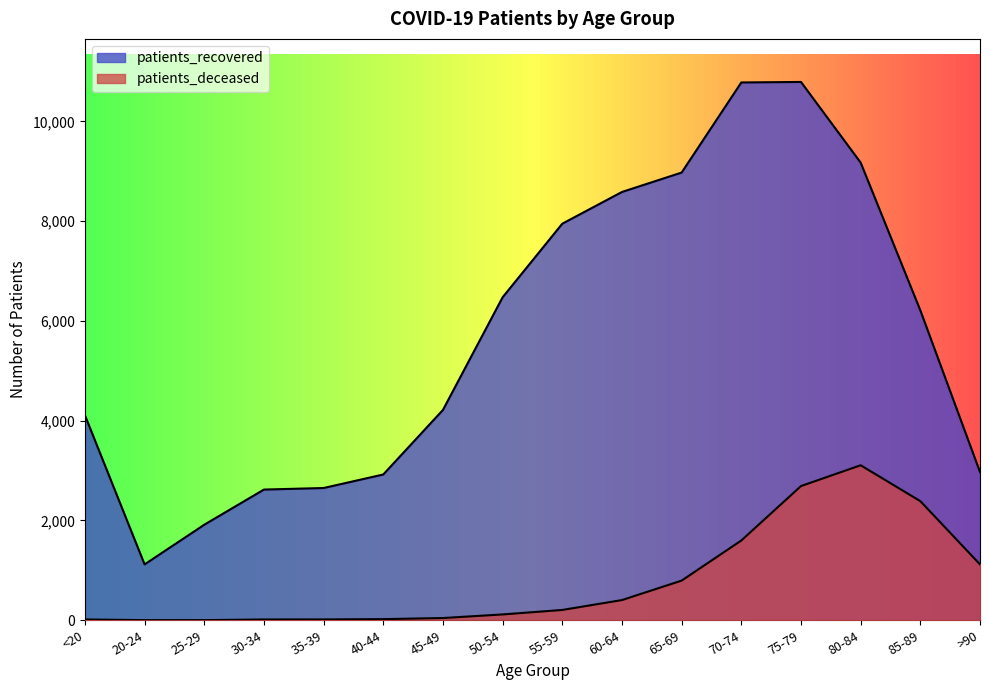

True or false: patients_recovered has more than 1 points higher than both neighbors.

False